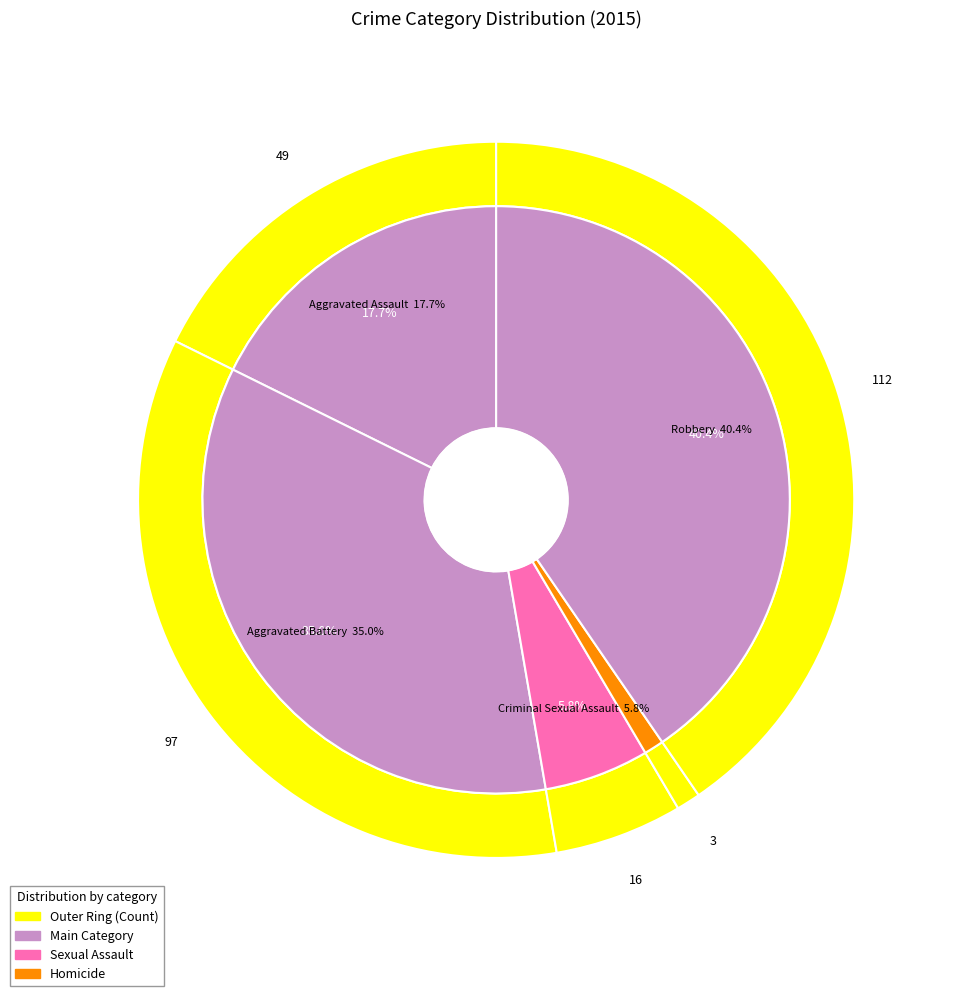

To the nearest percent, what percentage of the pie is Criminal Sexual Assault?

6%